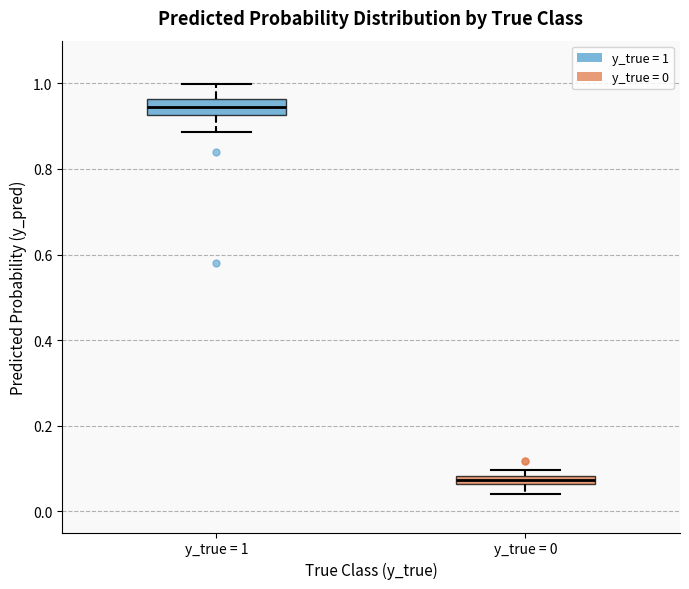

Which box's median line is the lowest?

y_true = 0